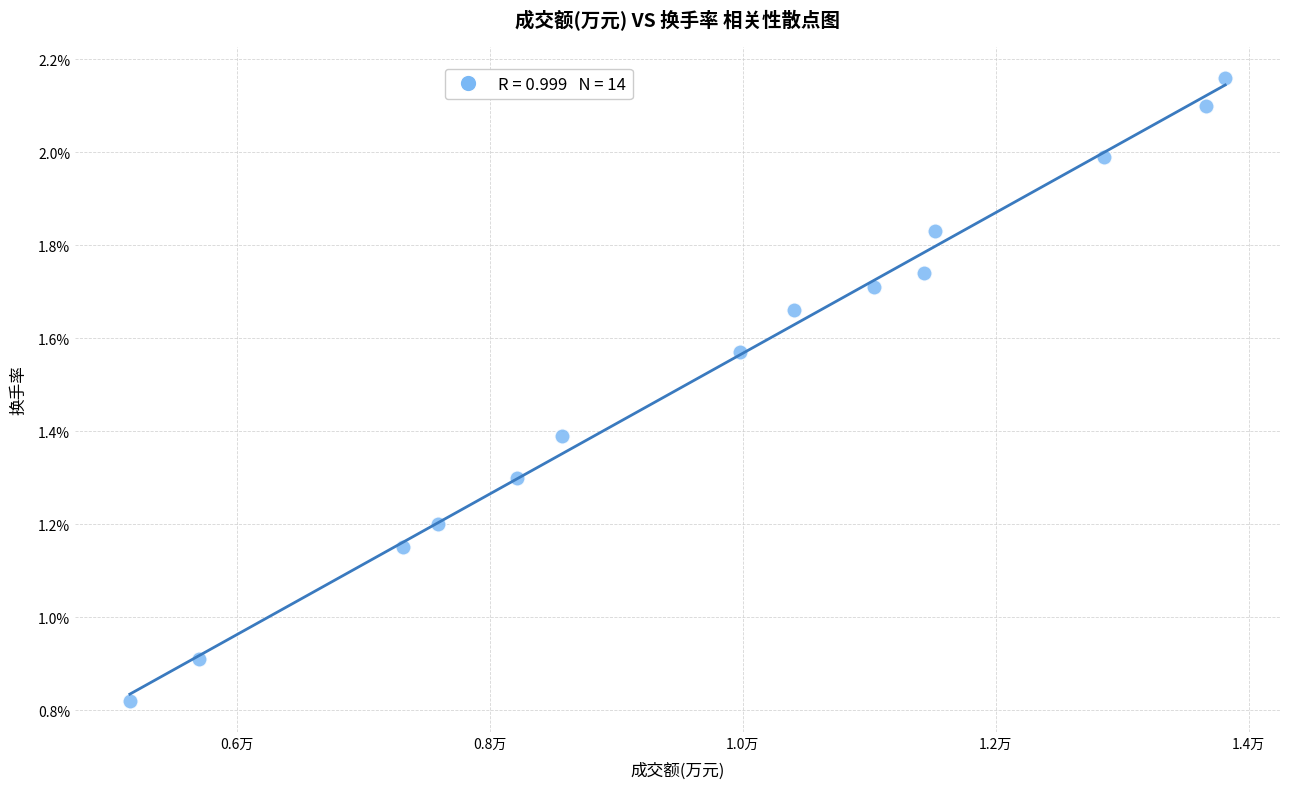

What Y value in the scatter plot is closest to 1?

0.9